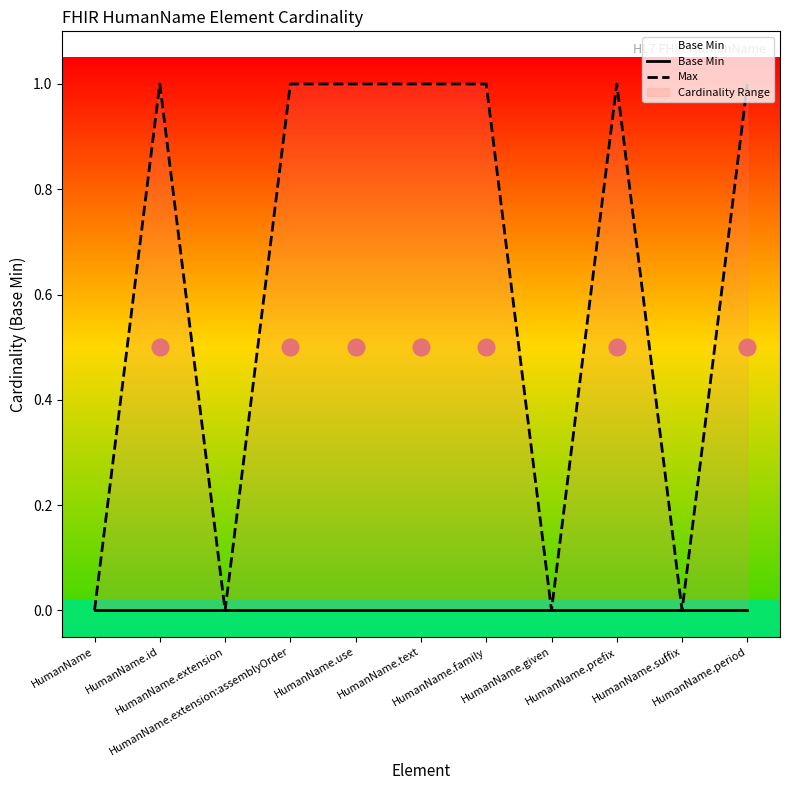

What is the spread (max minus min) of values at HumanName.prefix?

1